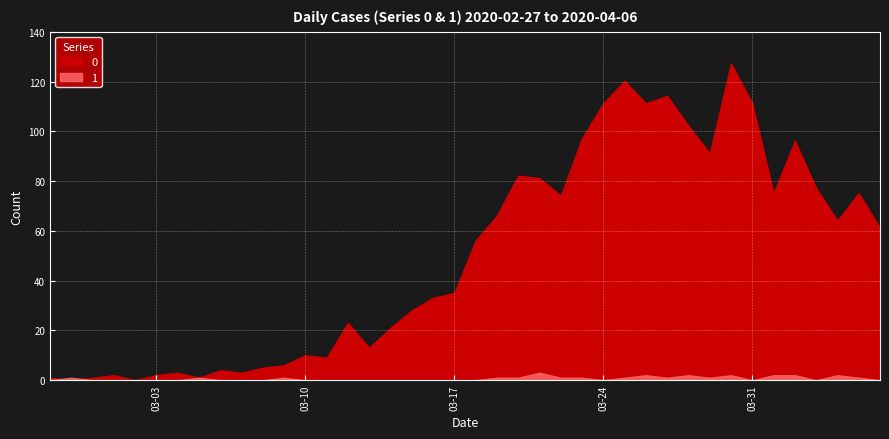

Where is the first local maximum for 1?

2020-02-28